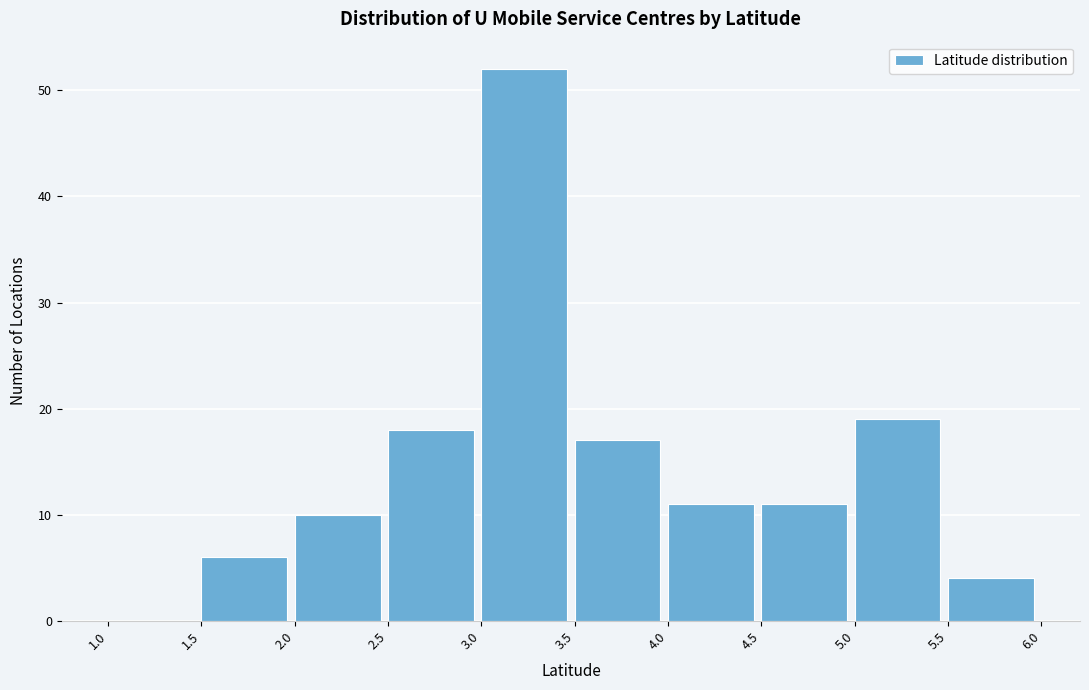

What is the height of the bar covering 2.0 to 2.5 on the x-axis? The values are not printed on the chart, so give them approximately, as read against the axis.

10